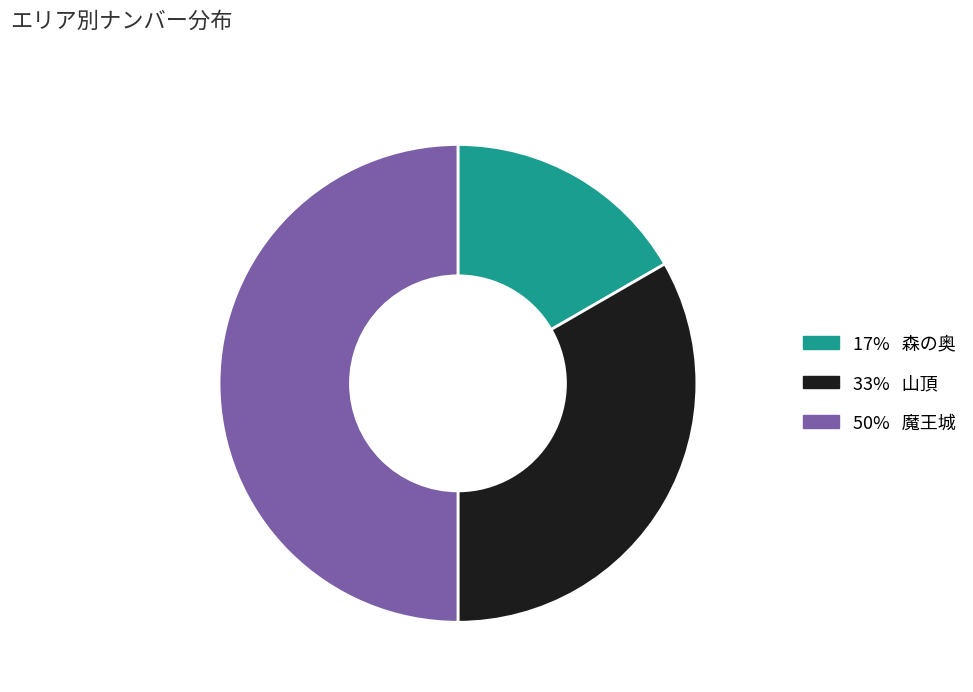

What is the largest slice in the pie chart?

魔王城